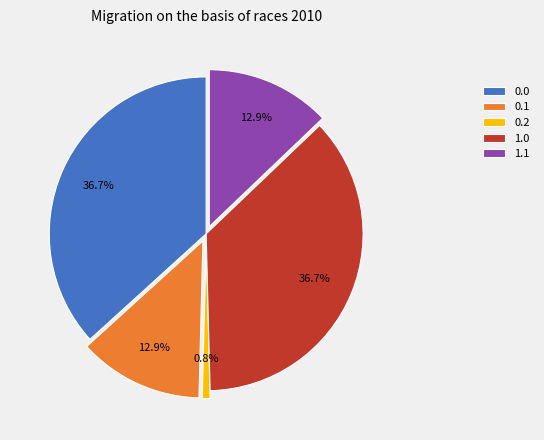

Is there any slice that represents more than half of the pie?

No